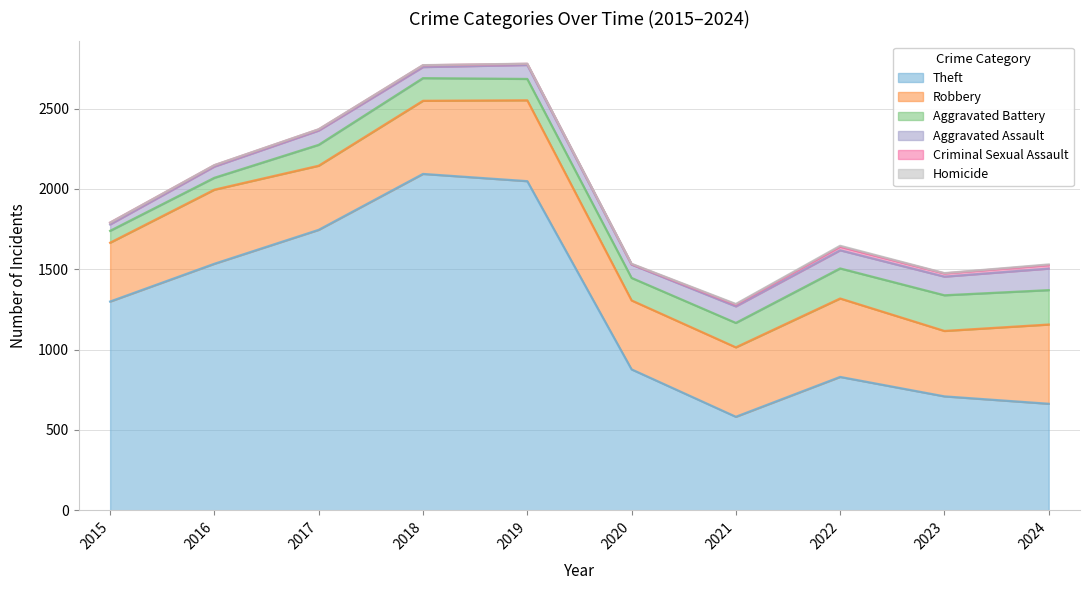

How many lines are shown in the chart?

6